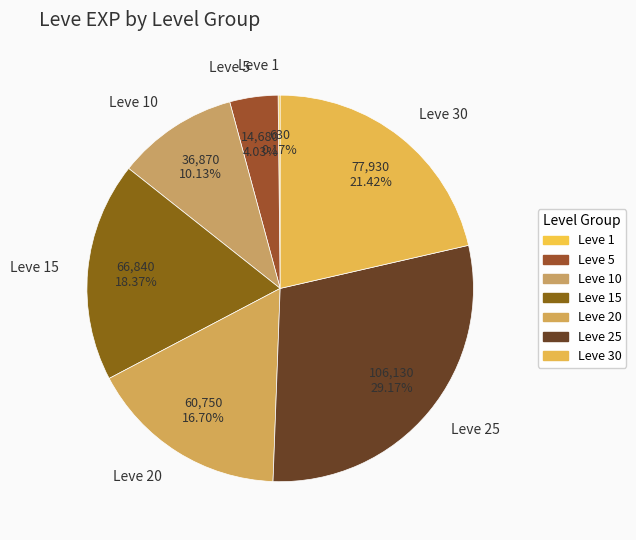

Which category has the biggest portion of the pie?

Leve 25